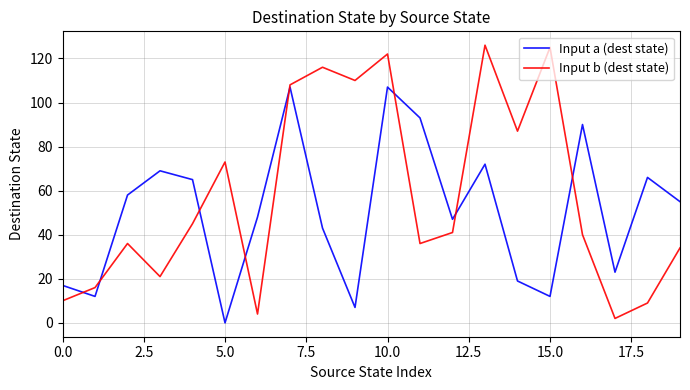

Which series has the largest total across all categories?

Input b (dest state)